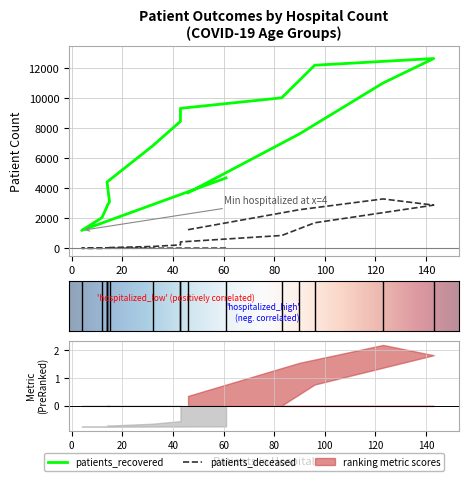

True or false: patients_deceased has a value of 5 at 40 - 44.

False